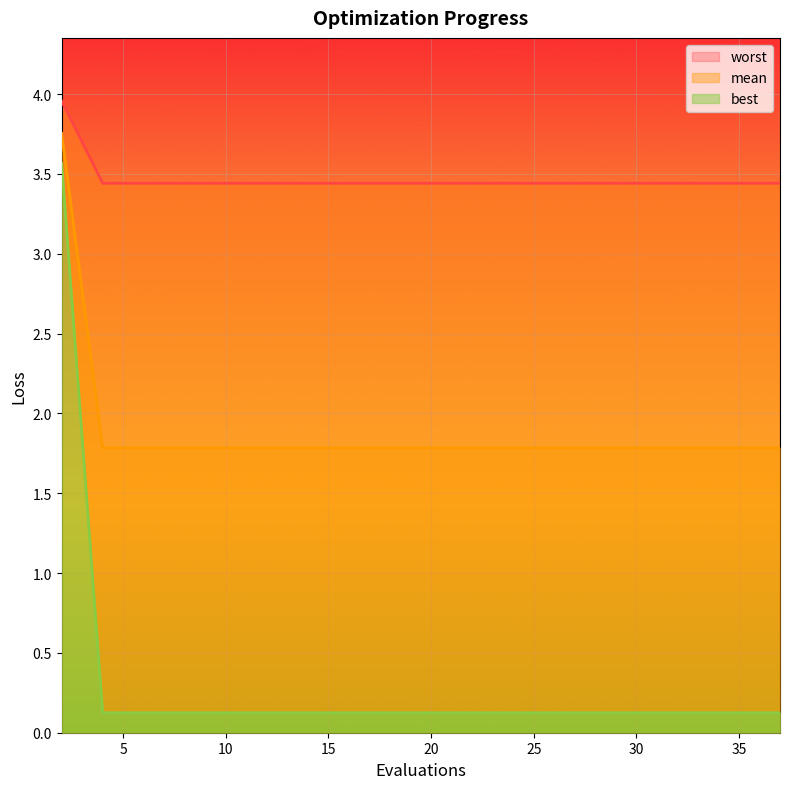

Is the value of best at 31 greater than the value of mean at 20?

Yes